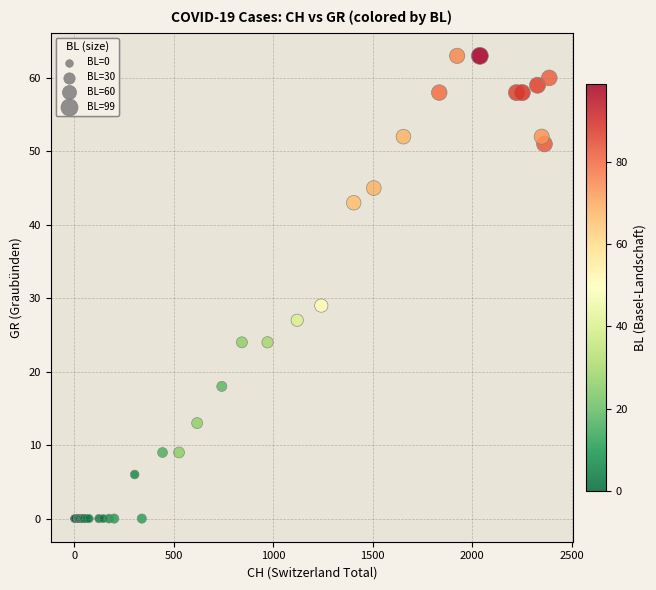

What Y value in the scatter plot is closest to 31?

29